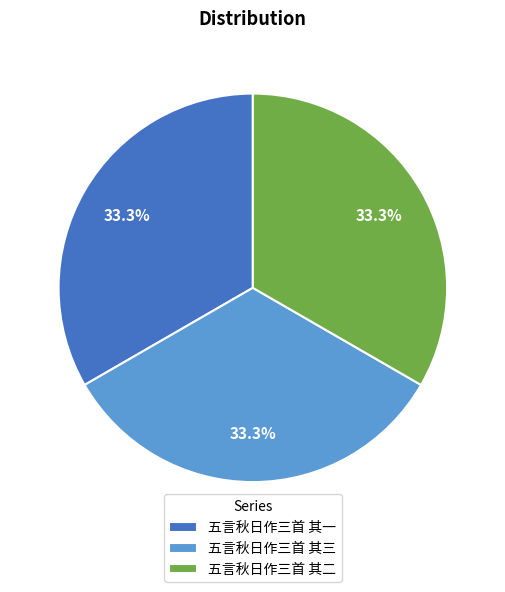

Is there any slice that represents more than half of the pie?

No